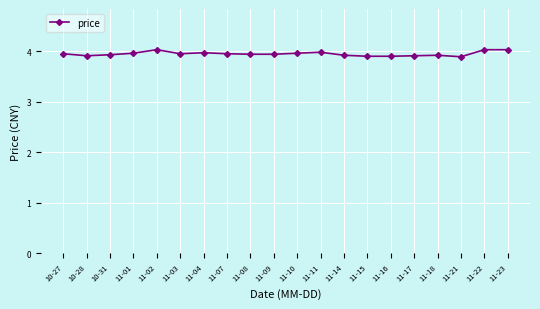

What is the average value?

3.9